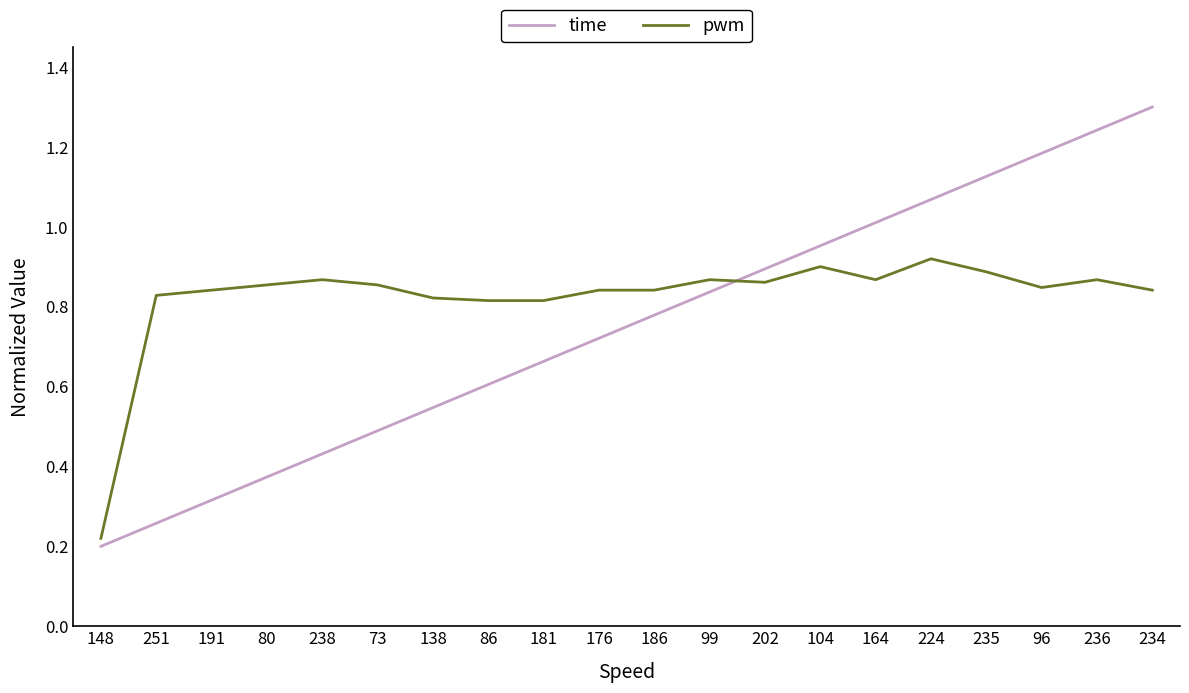

What position from the right is 186?

10